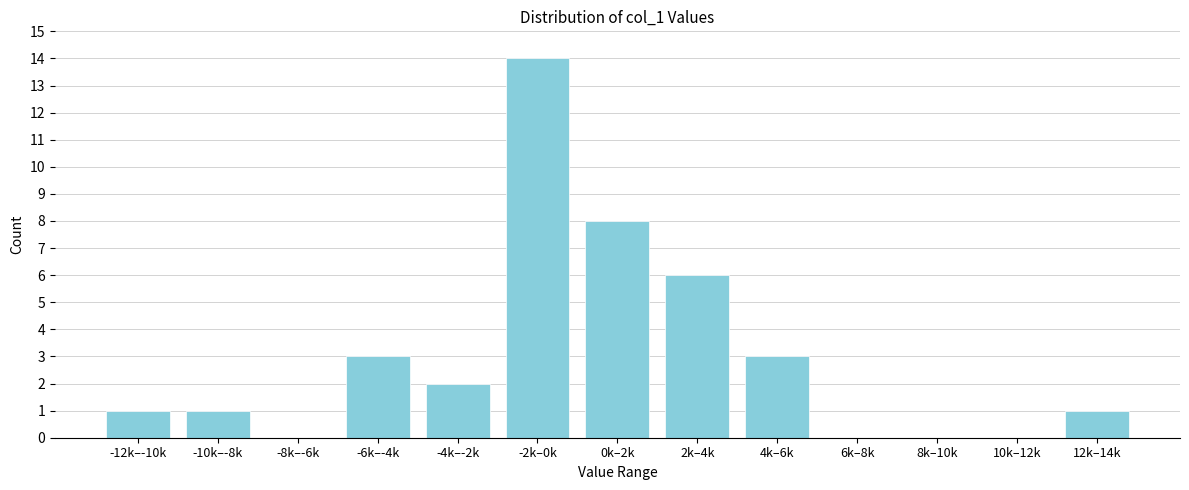

Reading left to right, extract all data points from this chart.

-12k–-10k=1	-10k–-8k=1	-8k–-6k=0	-6k–-4k=3	-4k–-2k=2	-2k–0k=14	0k–2k=8	2k–4k=6	4k–6k=3	6k–8k=0	8k–10k=0	10k–12k=0	12k–14k=1